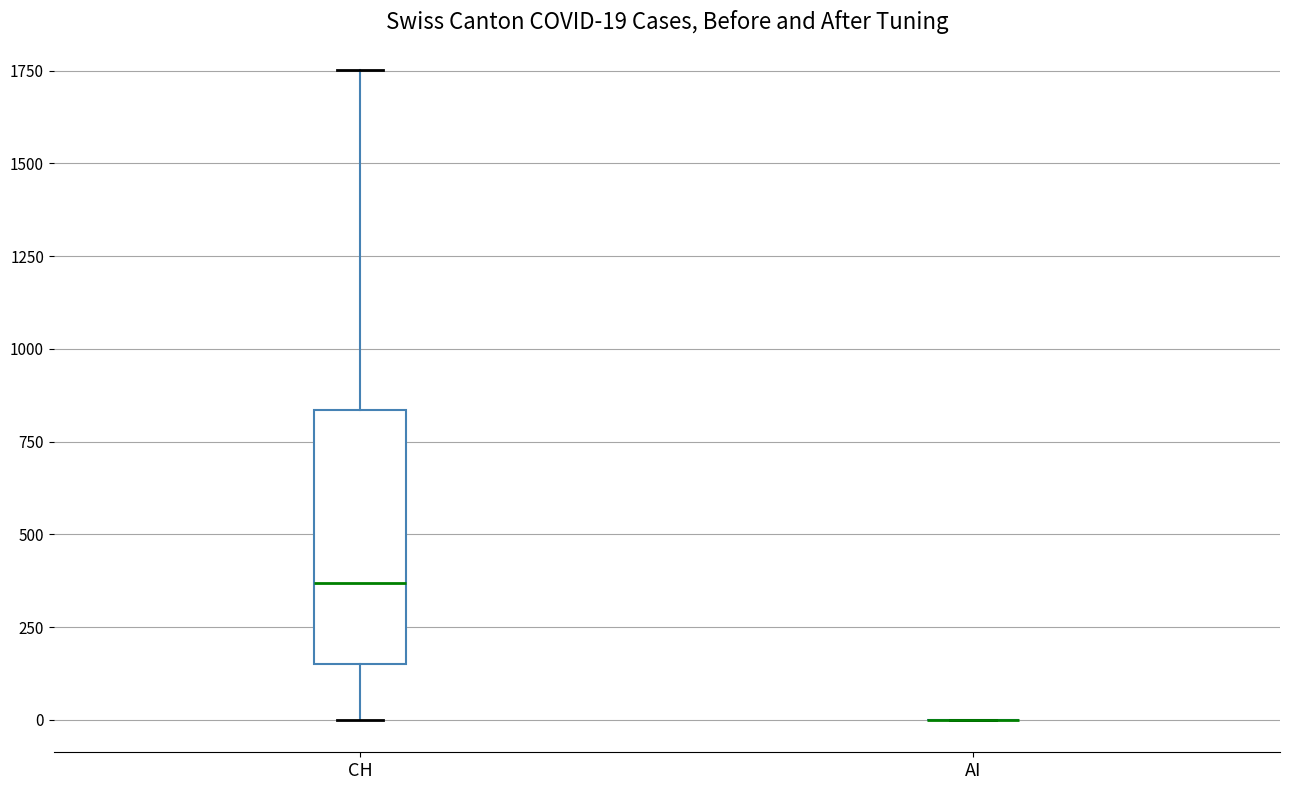

Which box is the tallest, from its lower edge to its upper edge?

CH